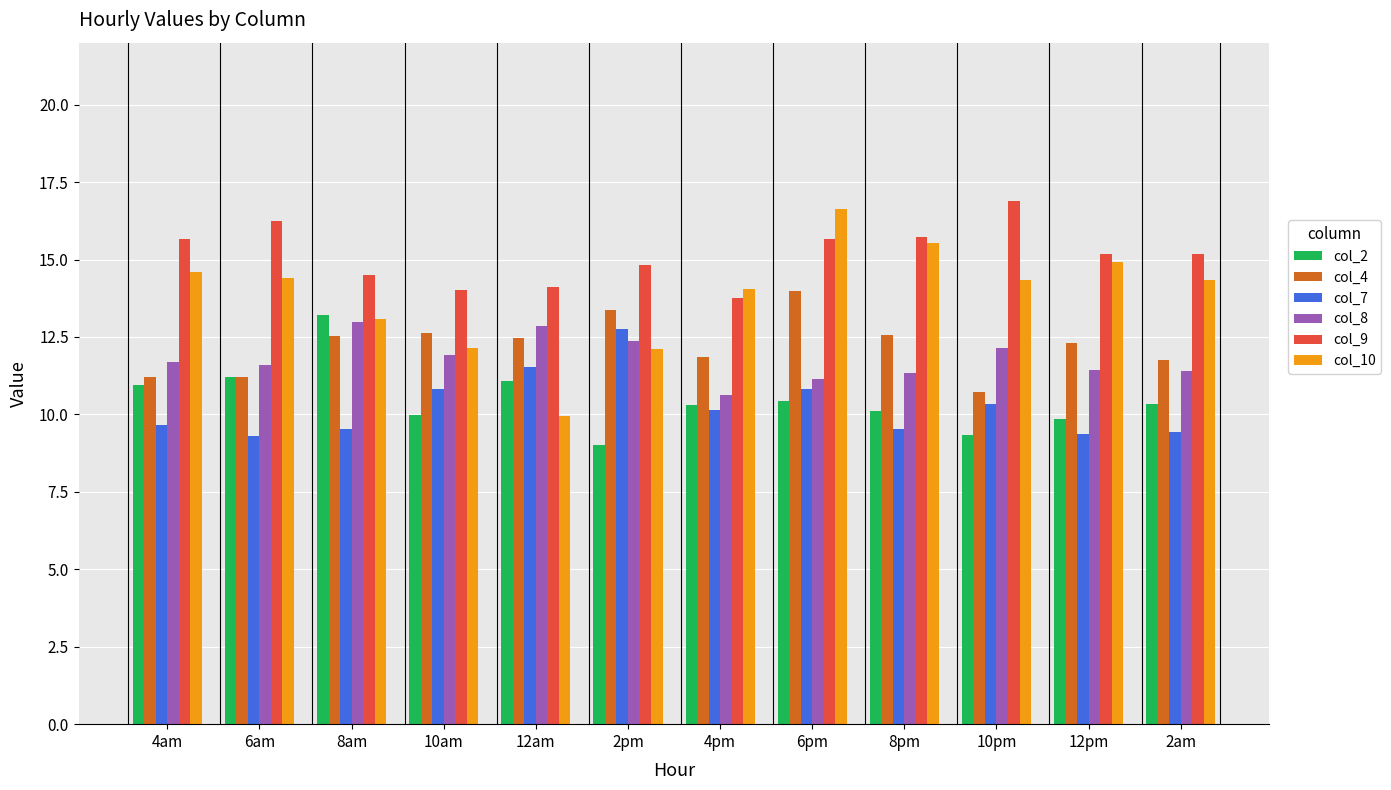

What is the sum of all col_4 values?

146.6